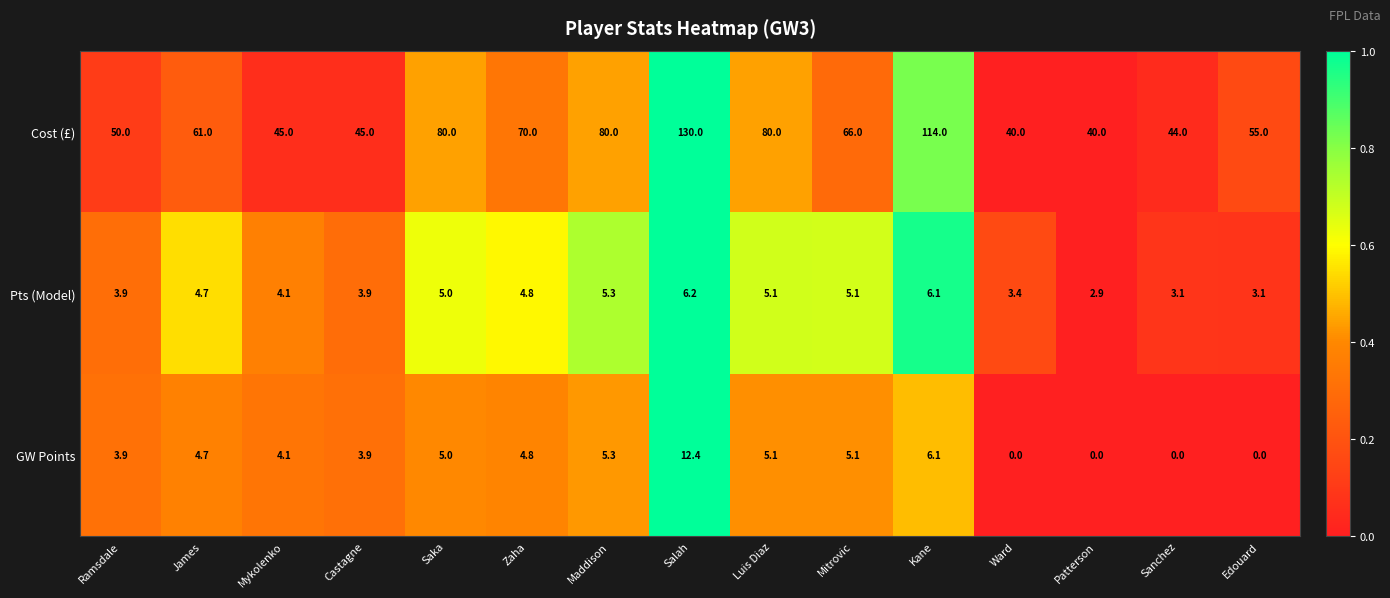

What is the average value of the Pts (Model) series?

4.4